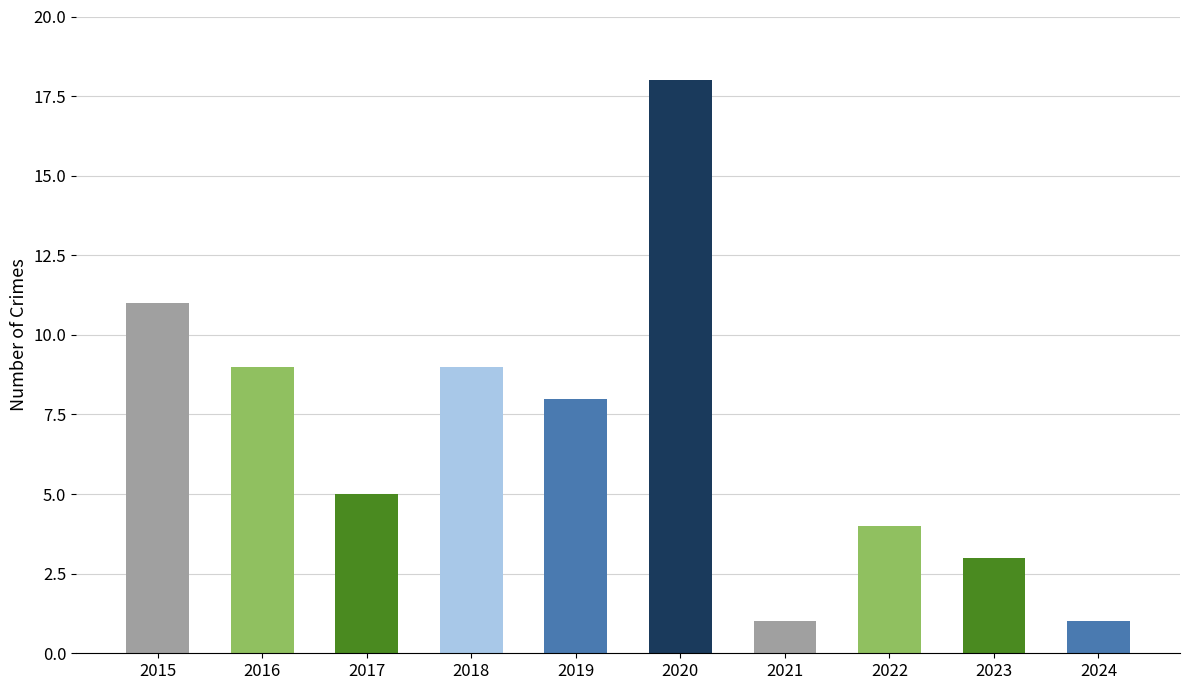

The value at 2021 is 1. True or false?

True